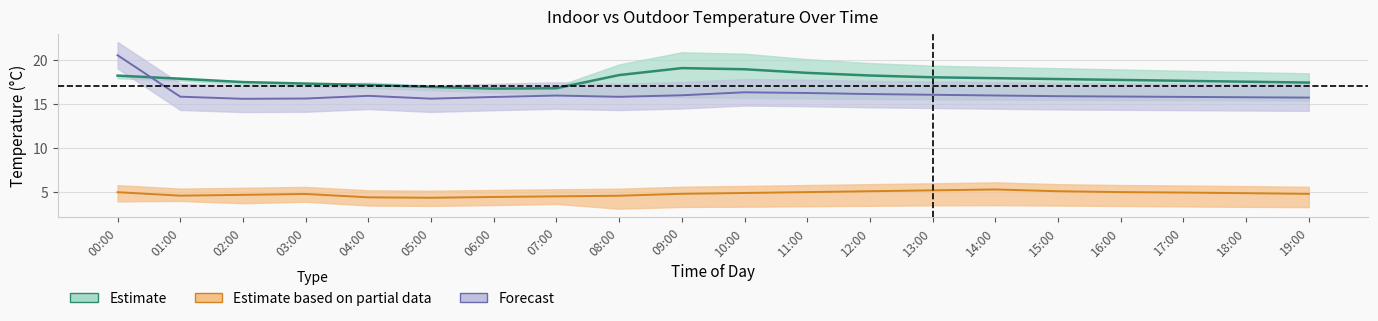

True or false: T_out_avg_C has a value of 5.0 at 11:00.

True